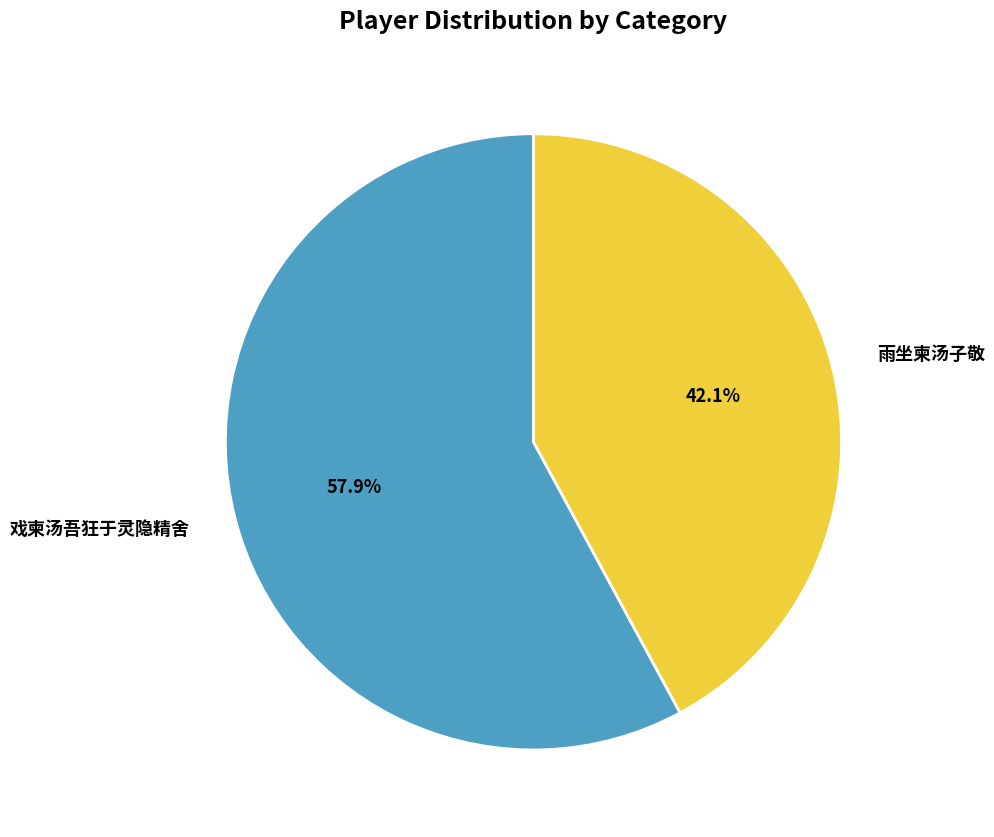

The 雨坐柬汤子敬 slice represents 42% of the pie. True or false?

True